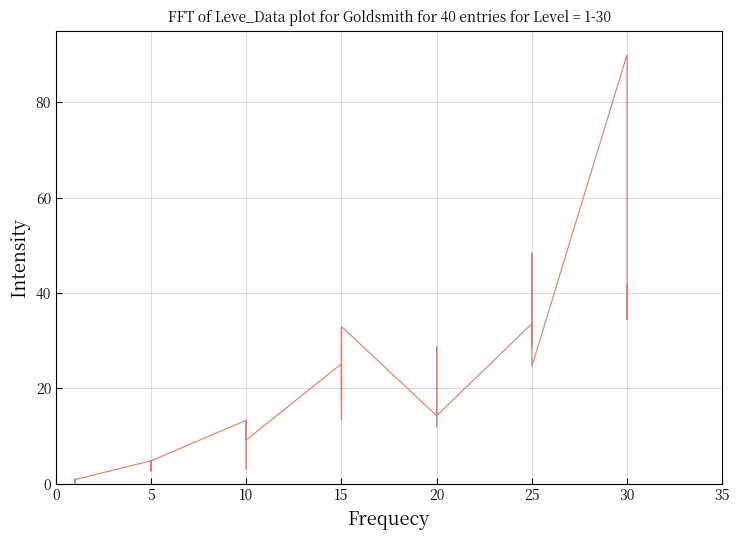

How many interior local peaks (higher than both neighbors) does the data have?

12